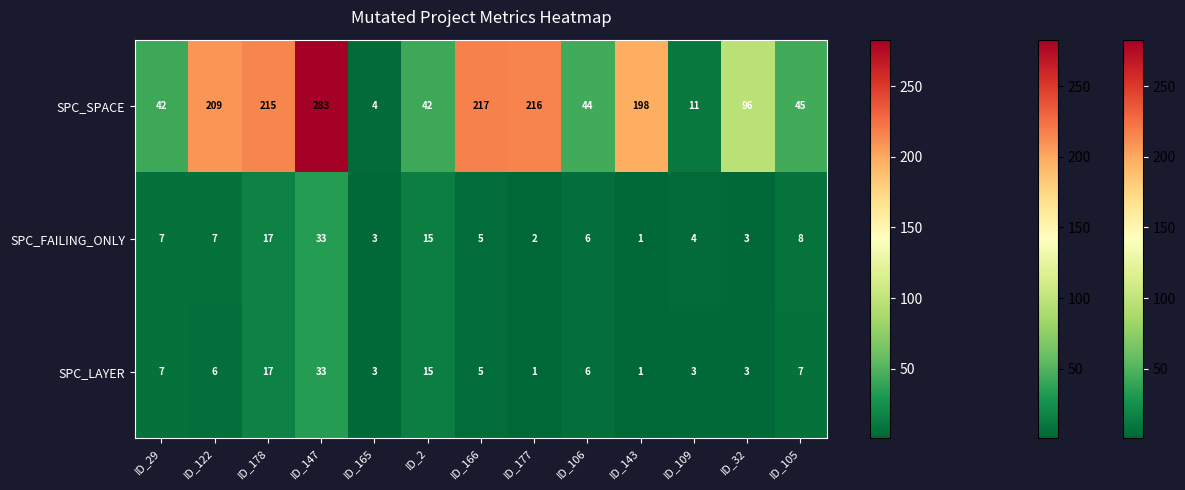

What is the total value across all series at ID_2?

72